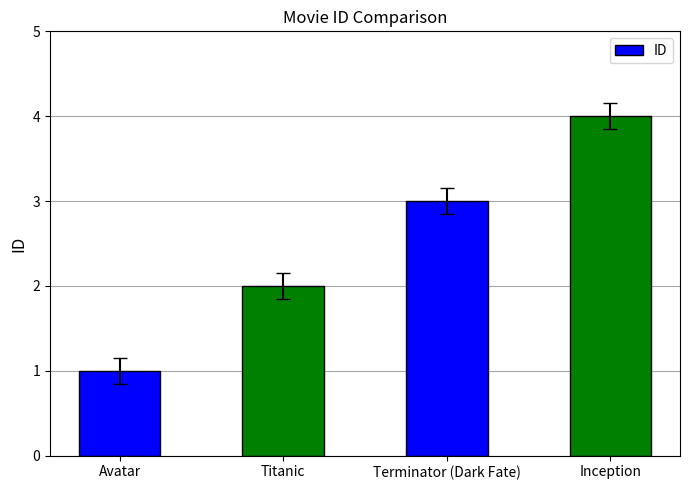

How many data points does each series have?

4